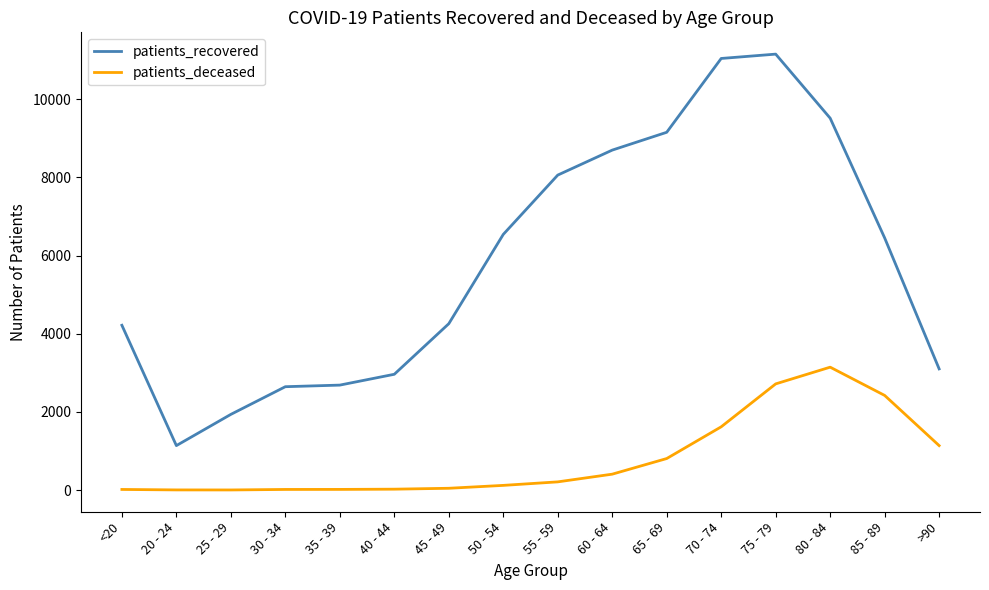

What is the approximate value of patients_deceased at 40 - 44?

23